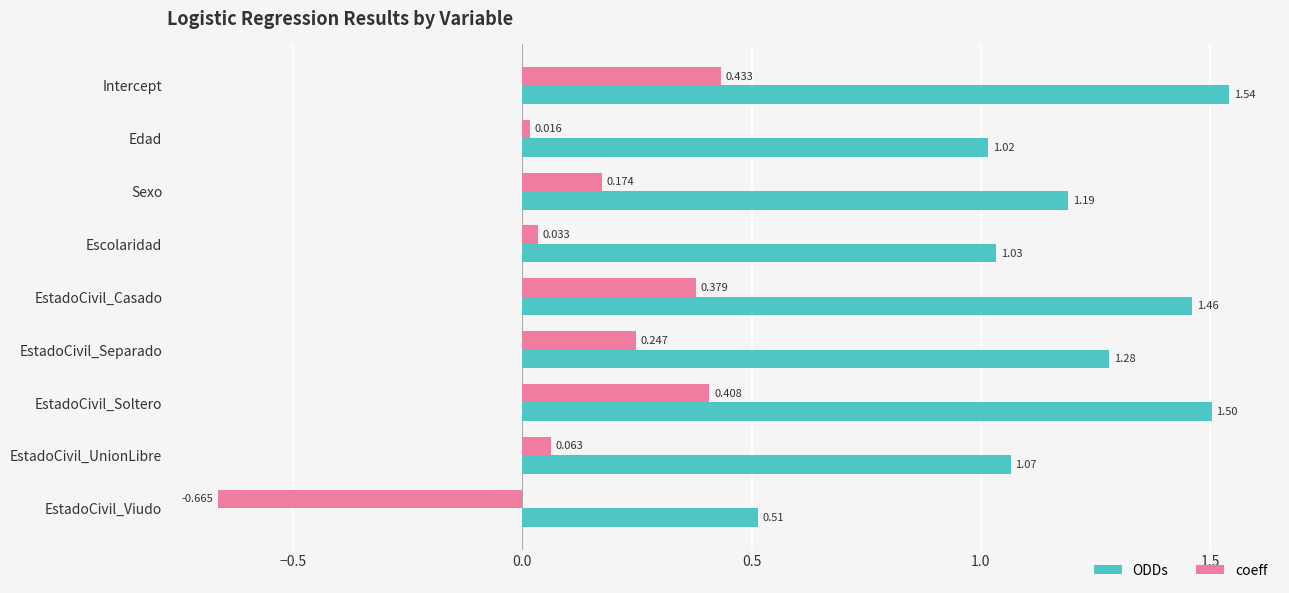

Which label corresponds to the smallest value in the chart?

EstadoCivil_Viudo